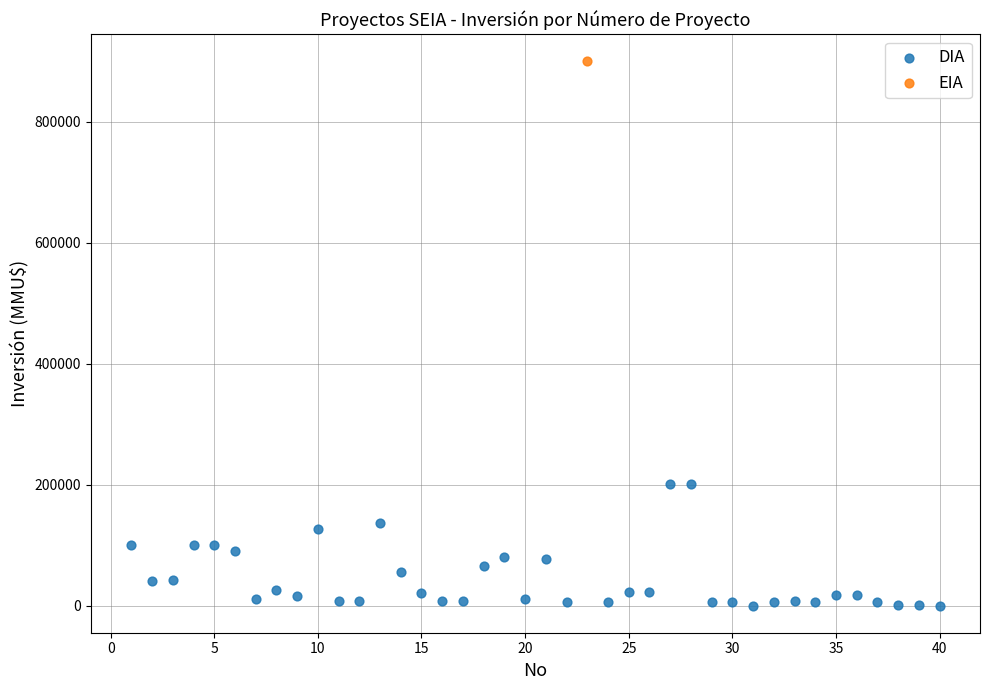

What are all the series names shown in the legend?

DIA, EIA